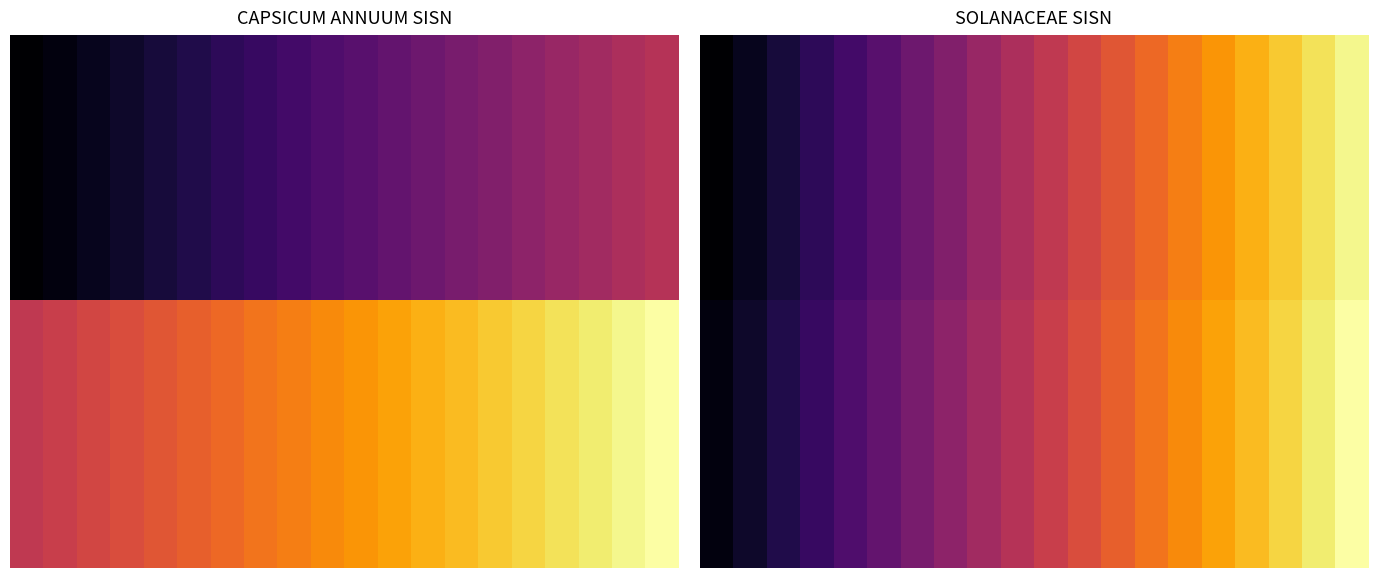

How many data points does each series have?

20